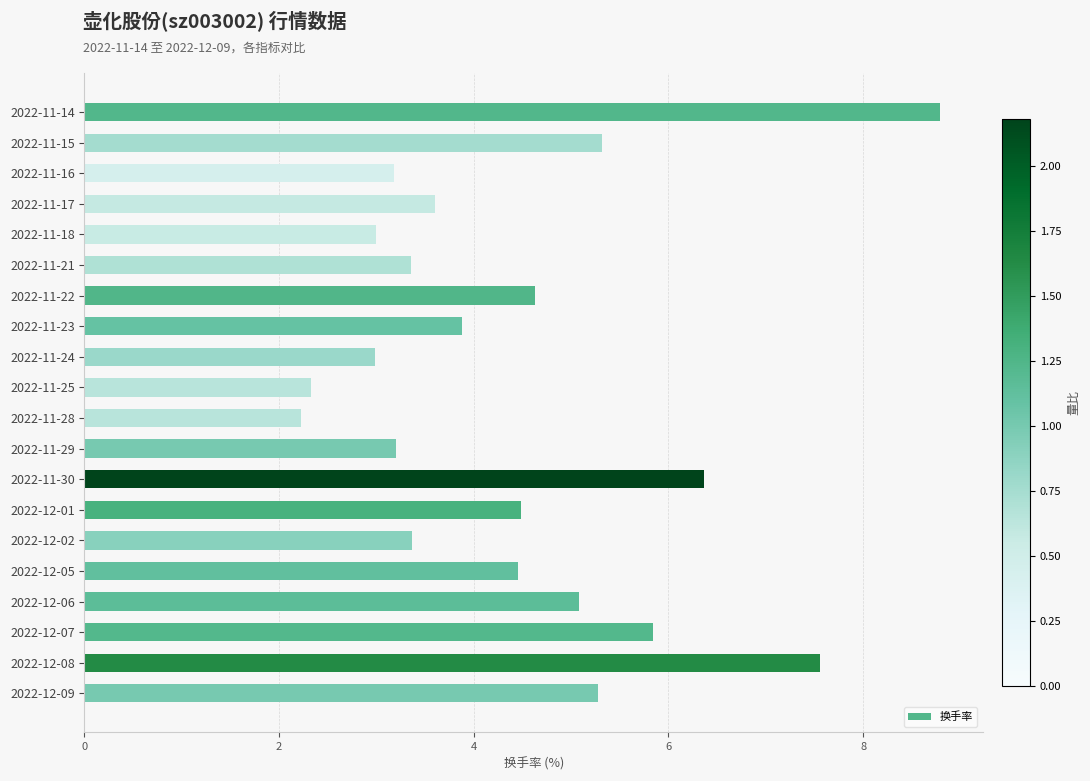

At which label is the value closest to 5?

2022-12-06